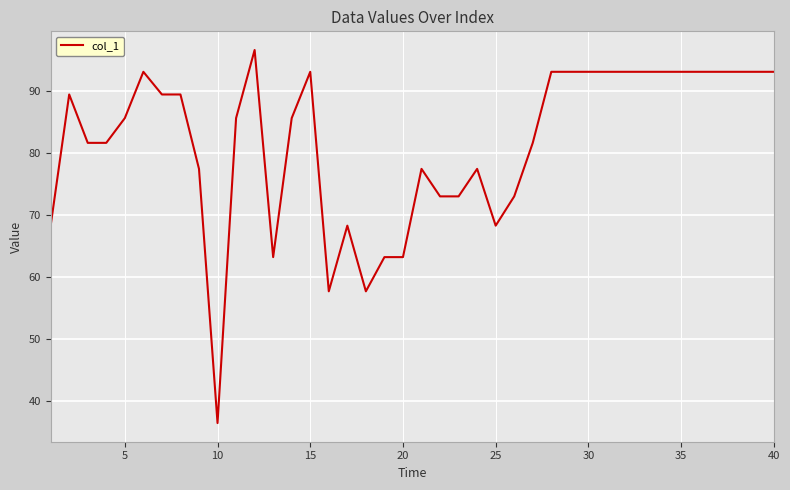

What is the difference between the maximum and minimum values?

60.1